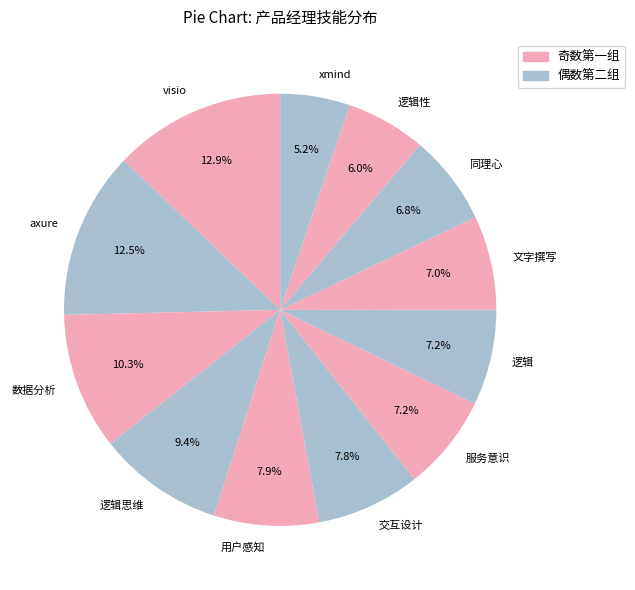

Which slice is the smallest?

xmind